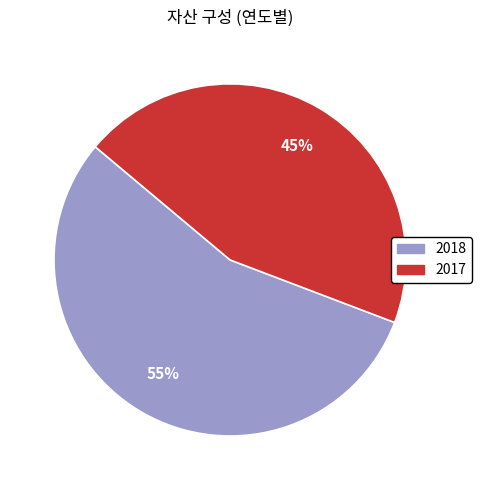

How many segments does this pie chart have?

2